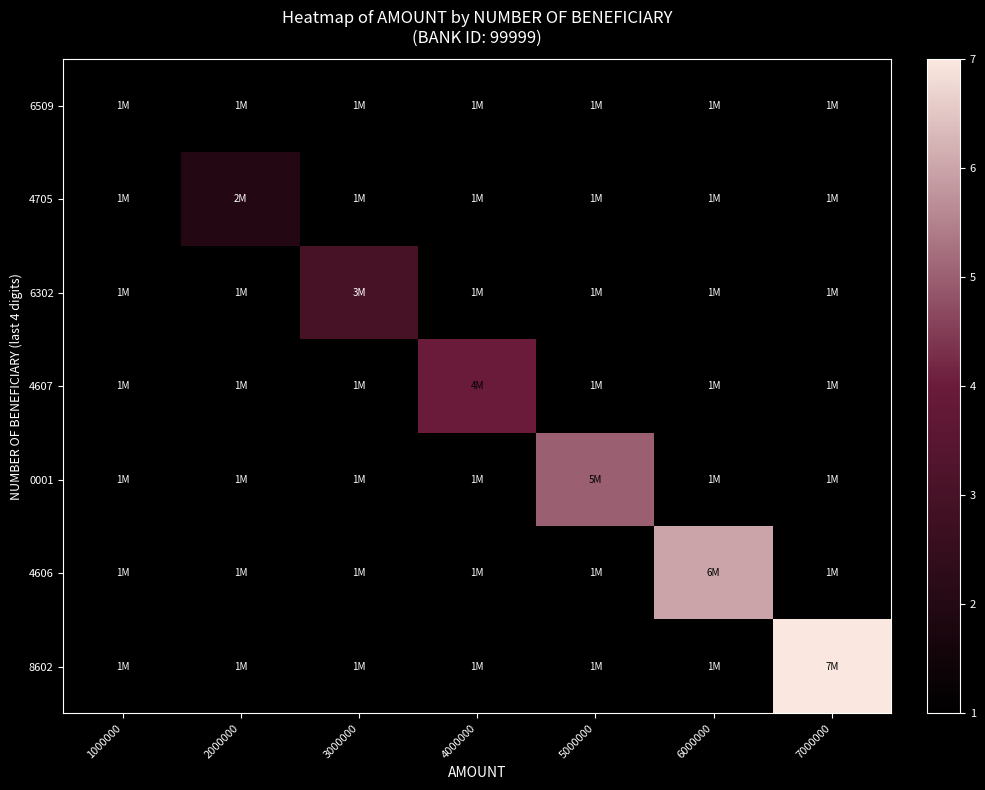

List the series in order of their peak value, highest first.

8602, 4606, 0001, 4607, 6302, 4705, 6509